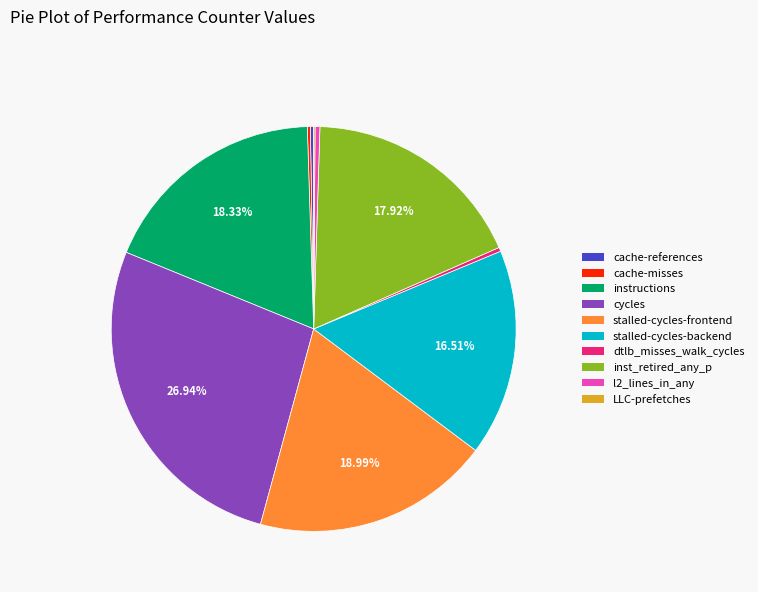

Between stalled-cycles-backend and dtlb_misses_walk_cycles, which is larger?

stalled-cycles-backend